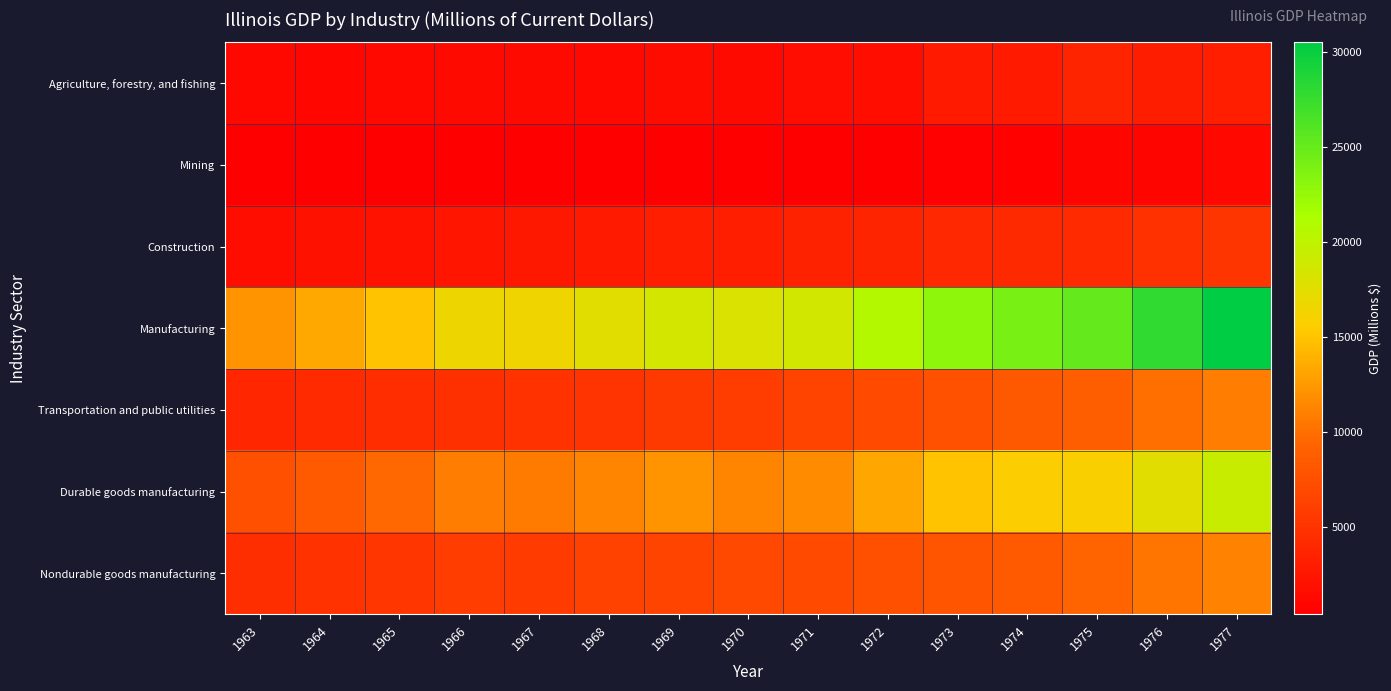

What is the difference between the highest and lowest values at 1977?

29324.4